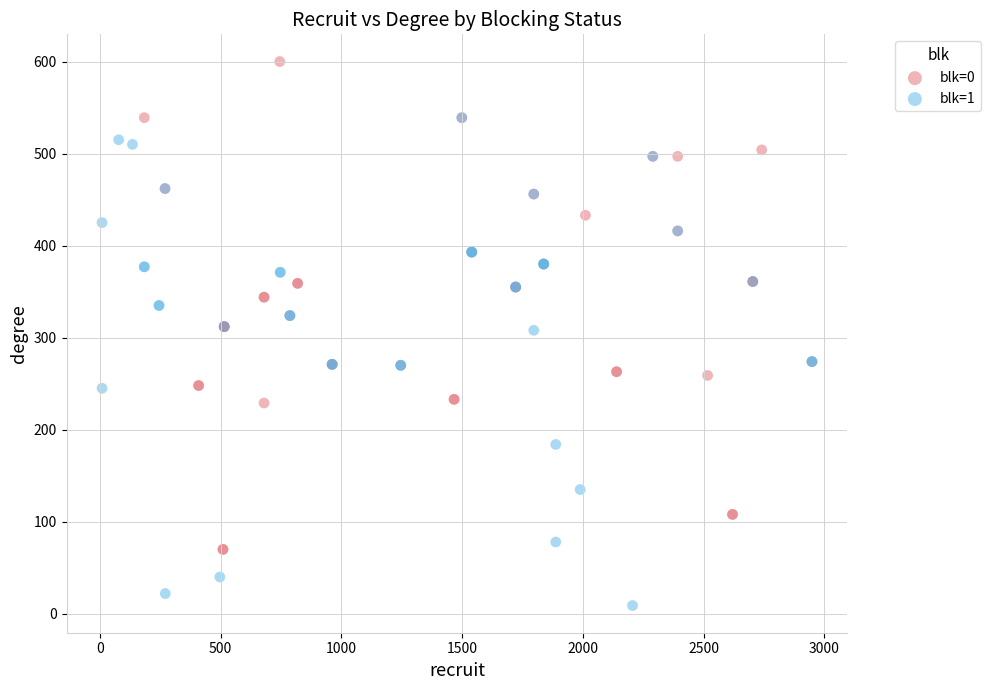

Which series contains the lowest Y value?

blk=1